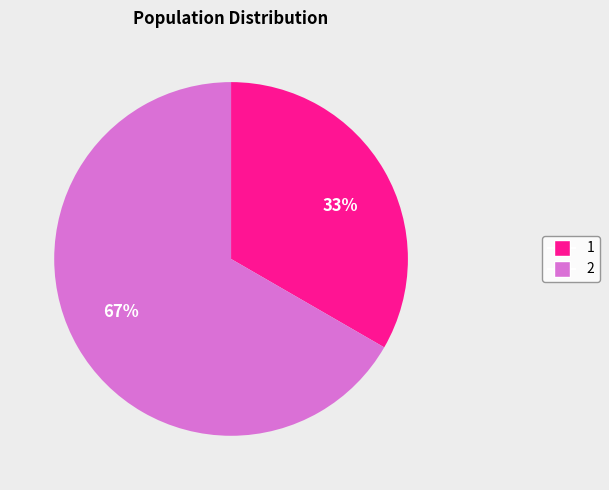

What is the largest slice in the pie chart?

67%